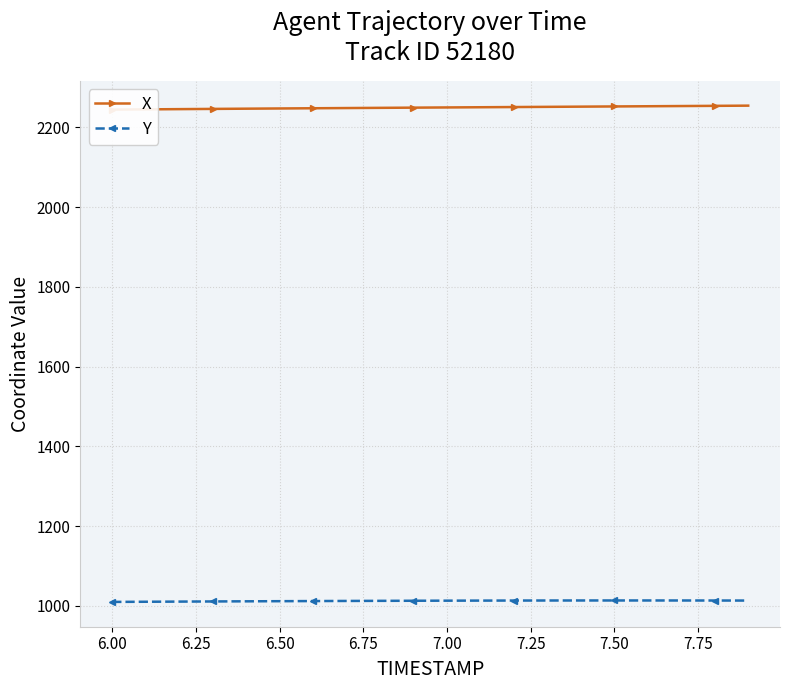

What is the highest value of the Y series?

1013.4